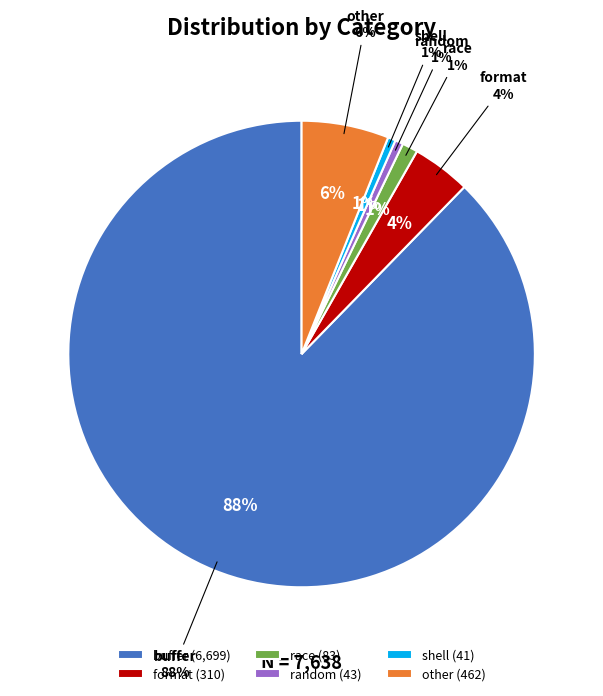

Between format and other, which is larger?

other